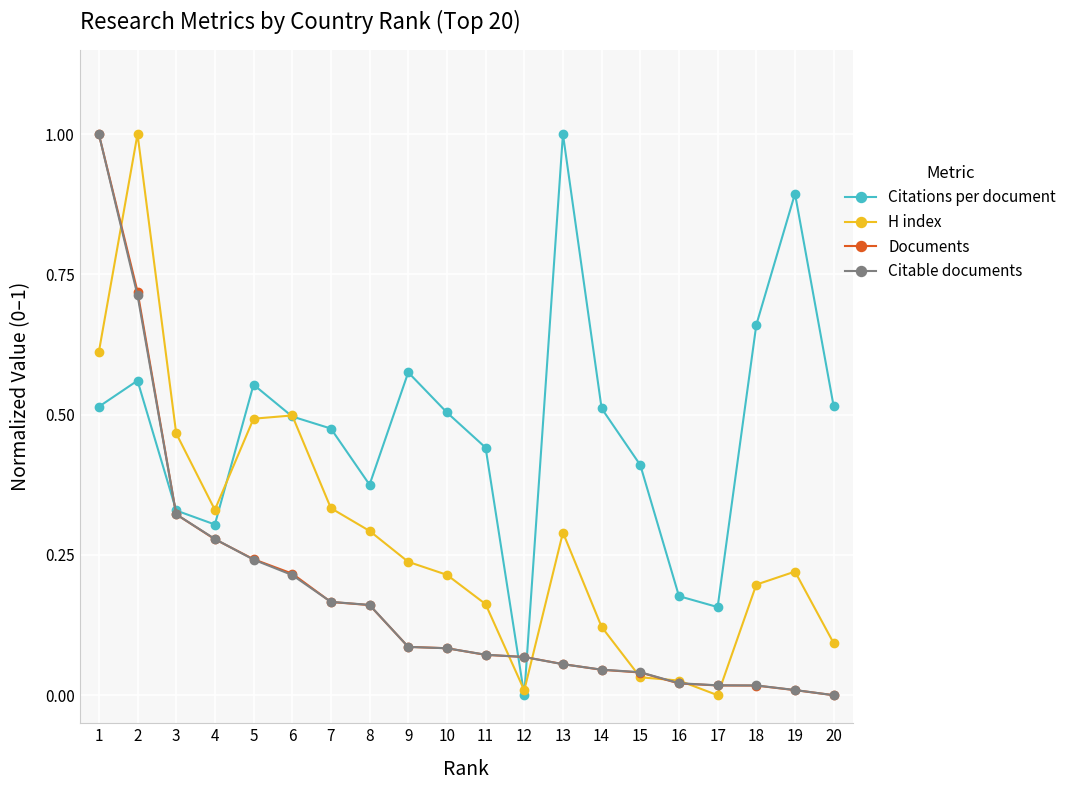

Between 6 and 16, which series saw the biggest shift?

H index